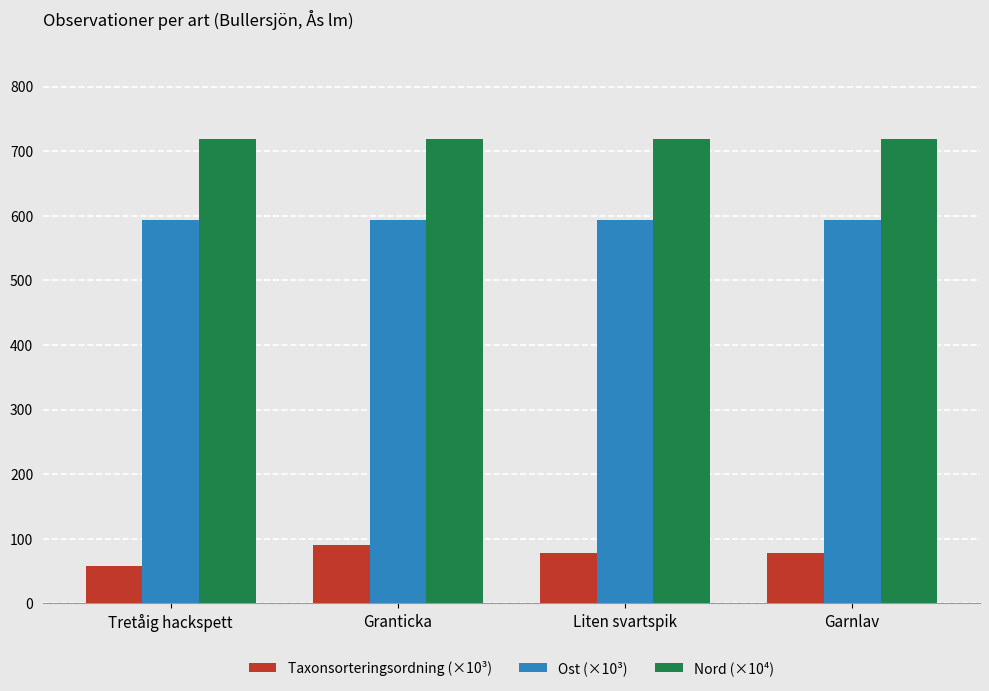

Which series has the widest spread of values?

Taxonsorteringsordning (×10³)